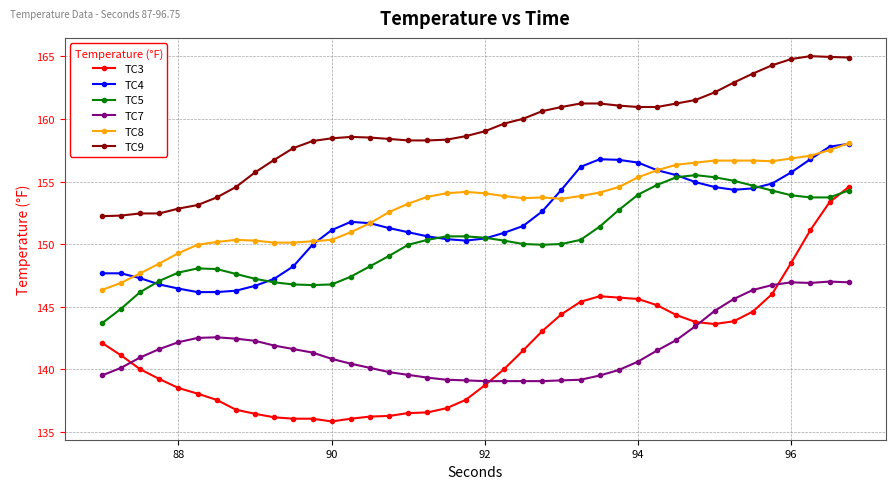

What is the value of the TC3 point at the 20th from the left?

137.6